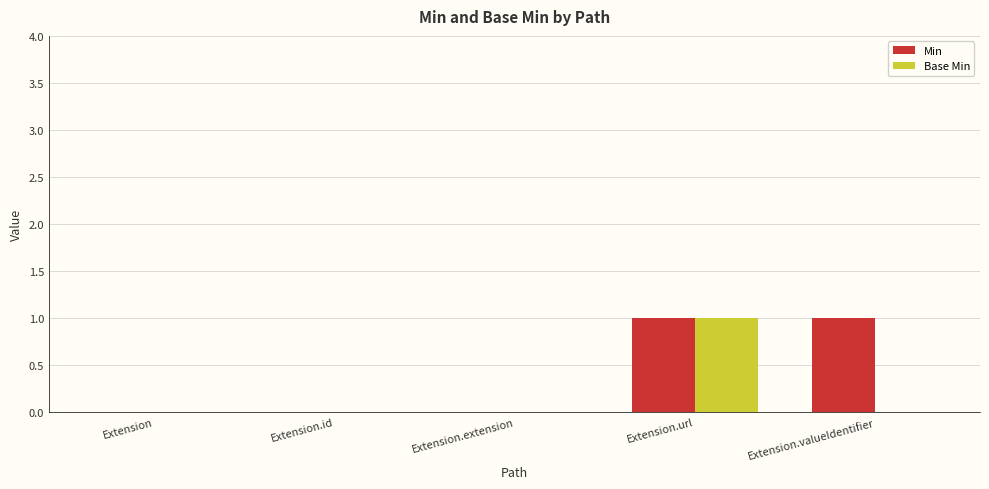

Which series has the largest total across all categories?

Min